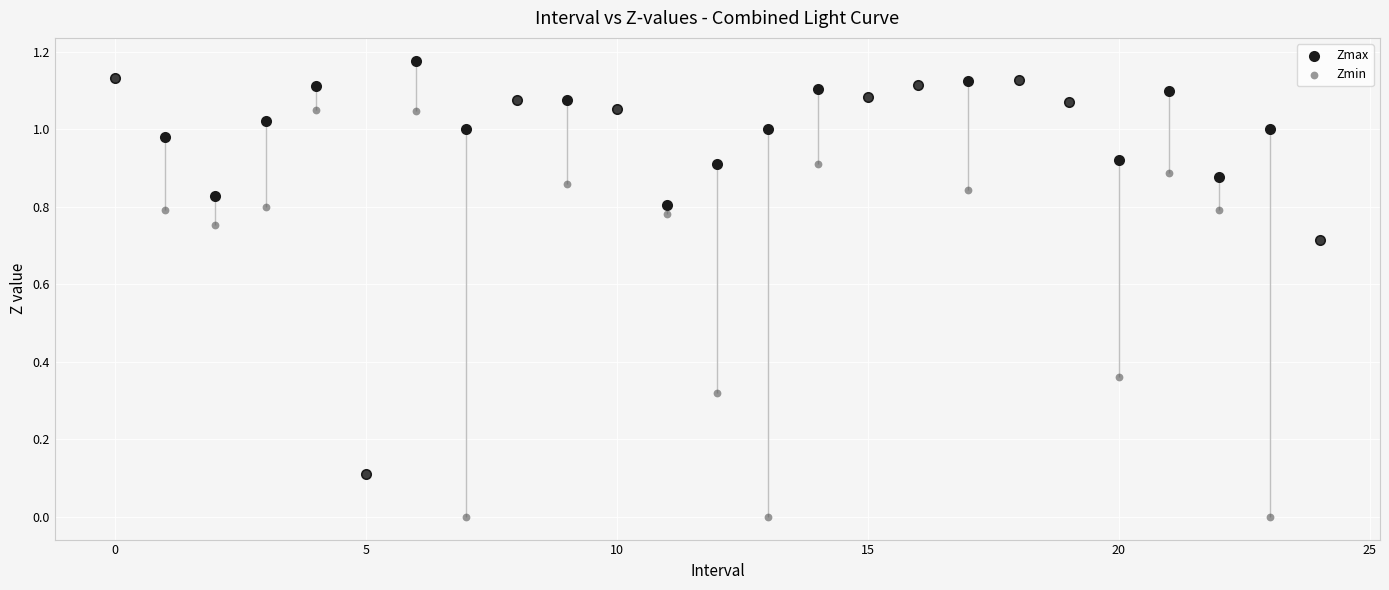

What are all the series names shown in the legend?

Zmax, Zmin